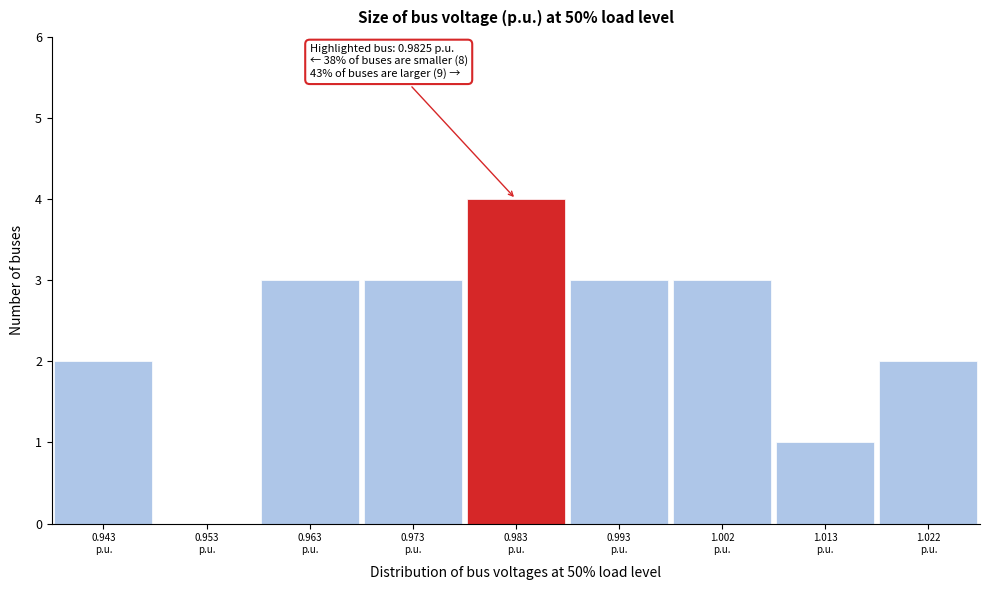

Over which range of the x-axis is the bar tallest?

0.978 to 0.988